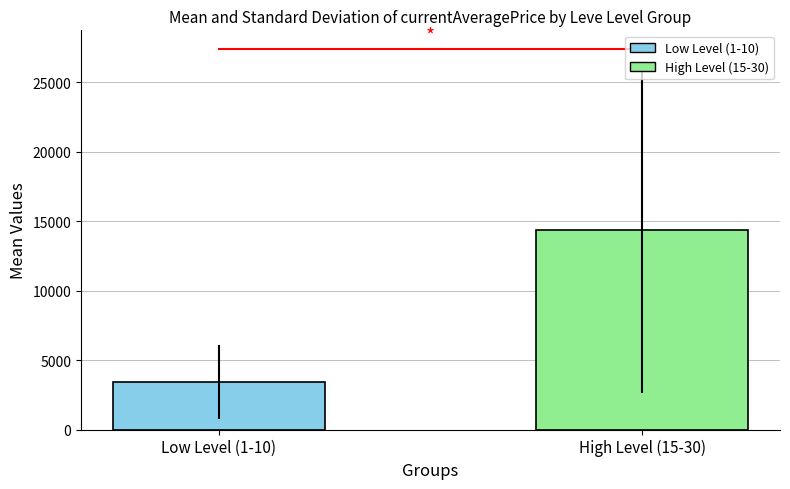

Between High Level (15-30) and Low Level (1-10), which is larger?

High Level (15-30)